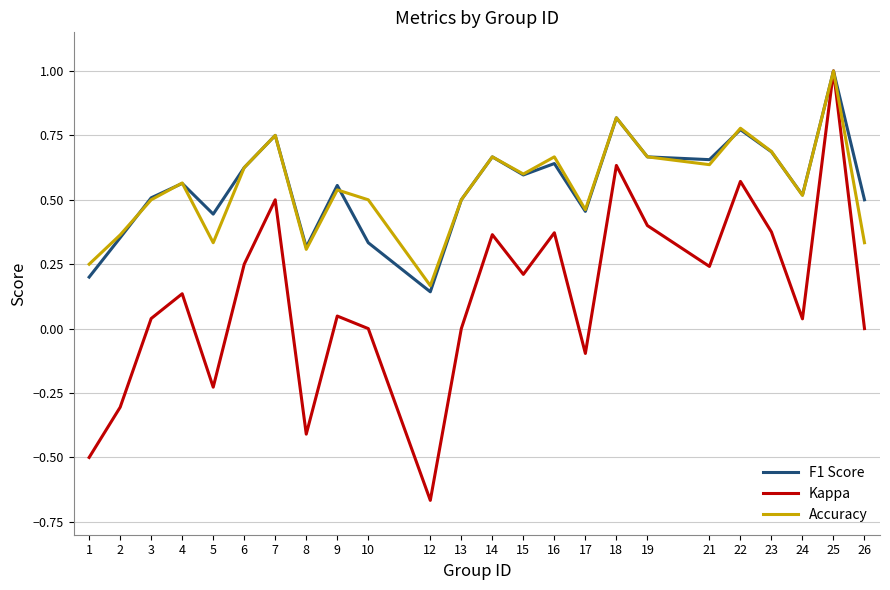

Which series has the largest range (max minus min)?

Kappa